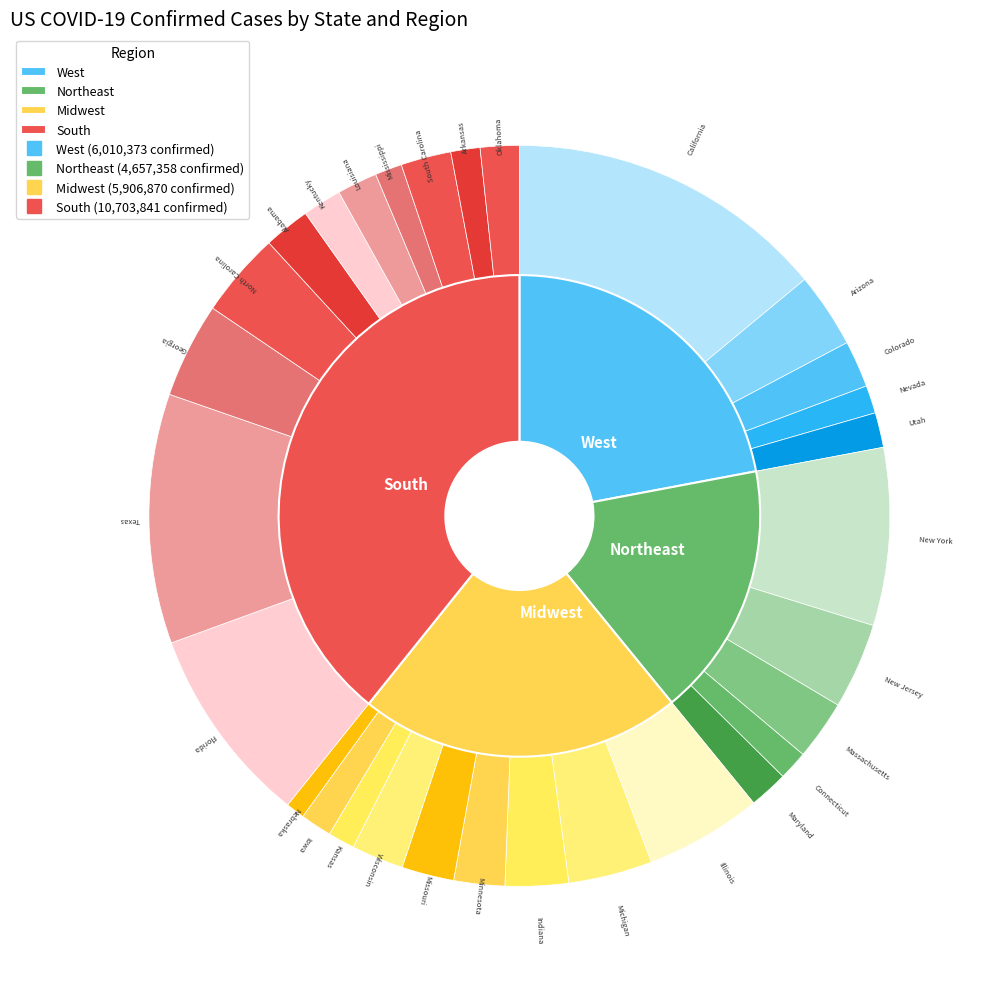

To the nearest percent, what is the difference between the largest and smallest slice percentages?

13%